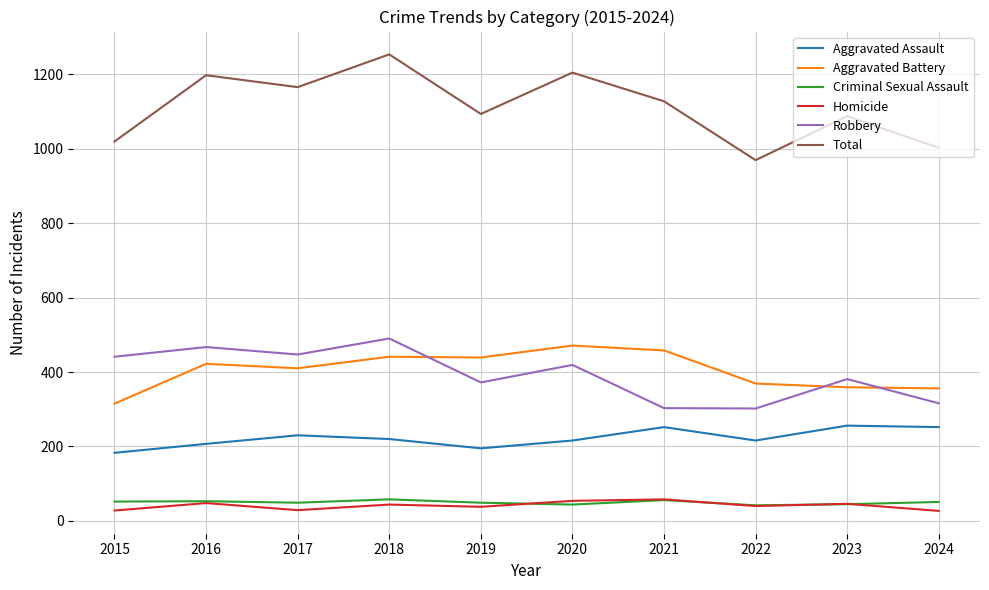

Where is the first local minimum for Robbery?

2017